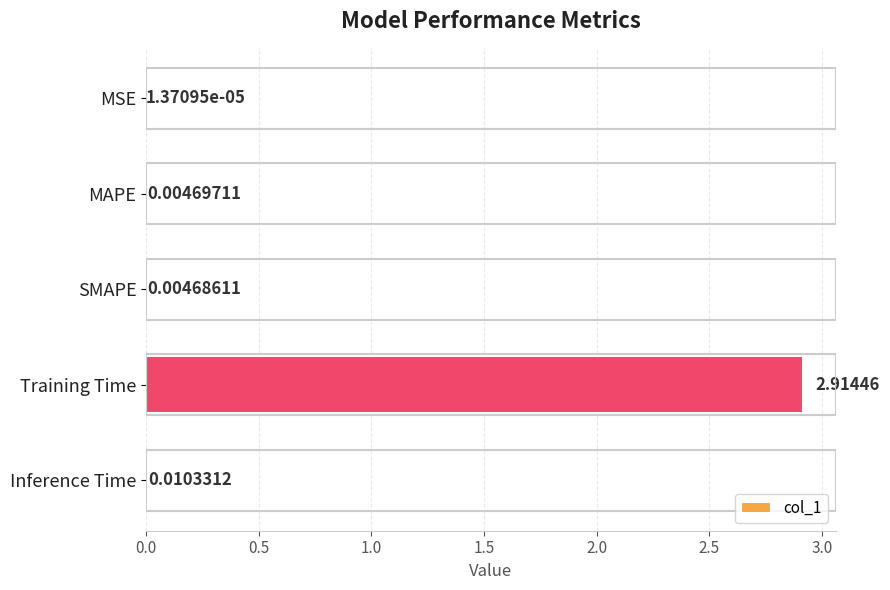

What is the sum of all values?

2.9